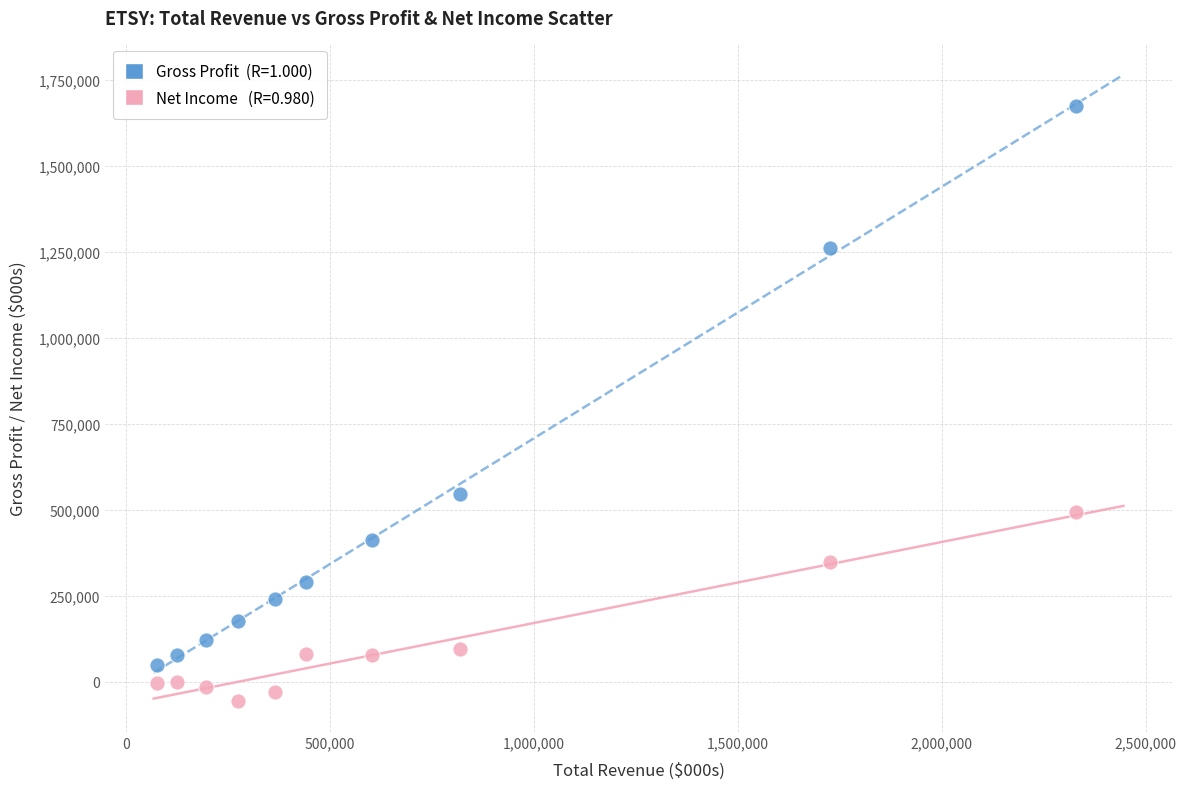

Across all series, what Y value is closest to 810250?

547300